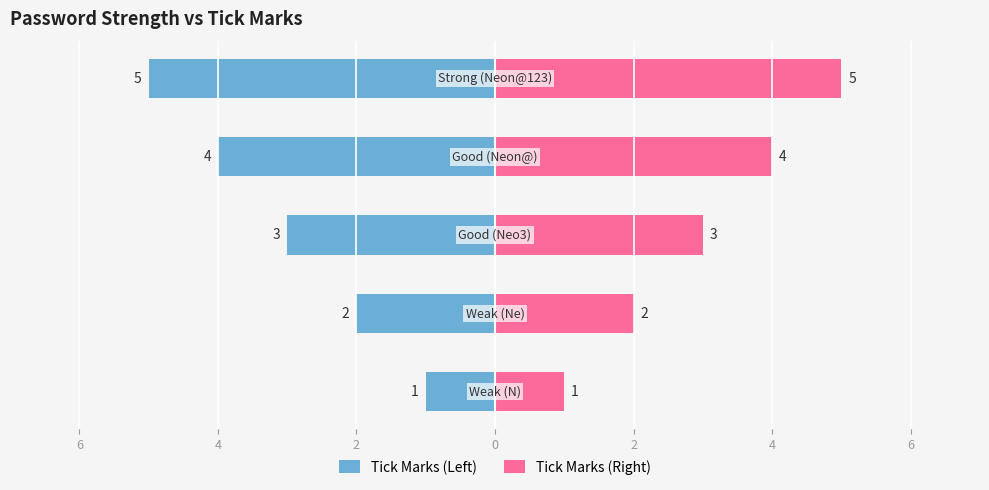

Which series has the largest total across all categories?

Tick Marks (Right)